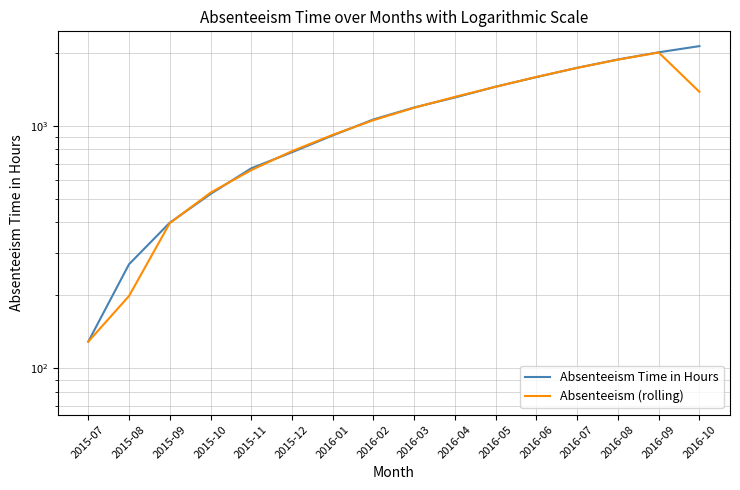

Does the chart have visible grid lines?

Yes